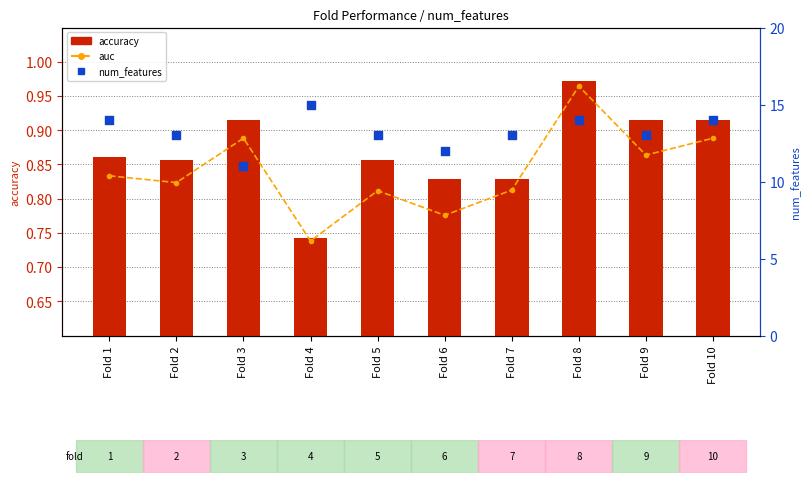

What are all the series names shown in the legend?

auc, accuracy, num_features